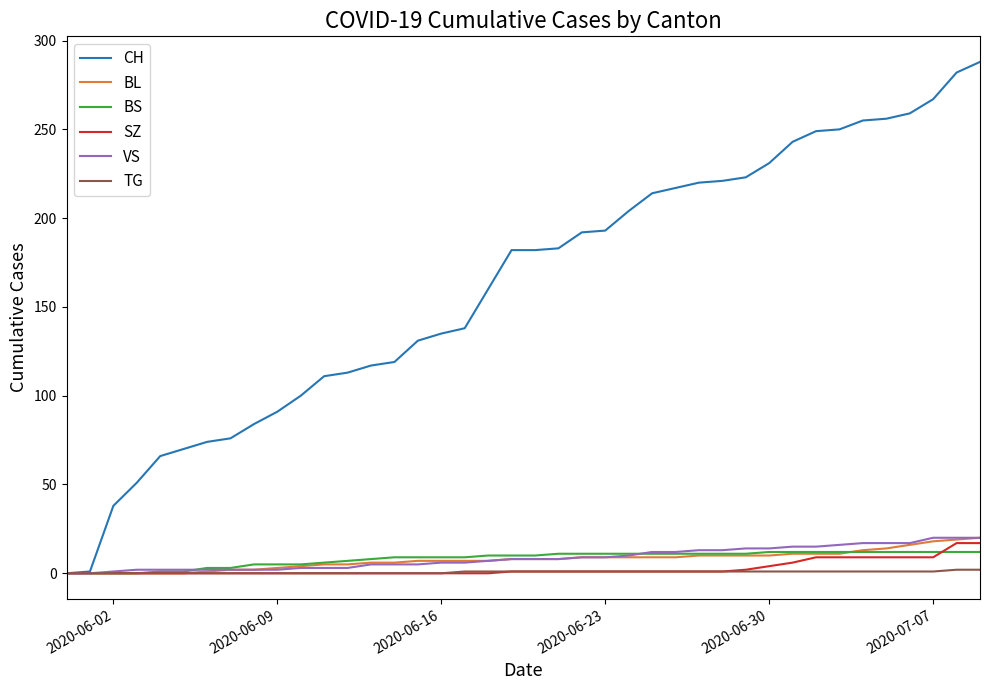

Count the TG values in the range 0 to 1.

38